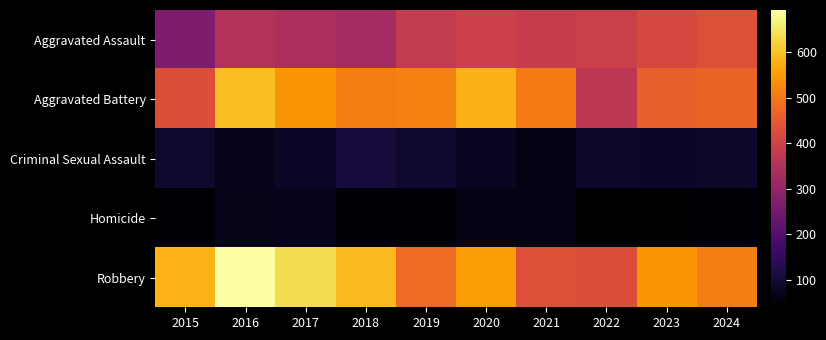

Which series changed the most between 2017 and 2019?

Robbery